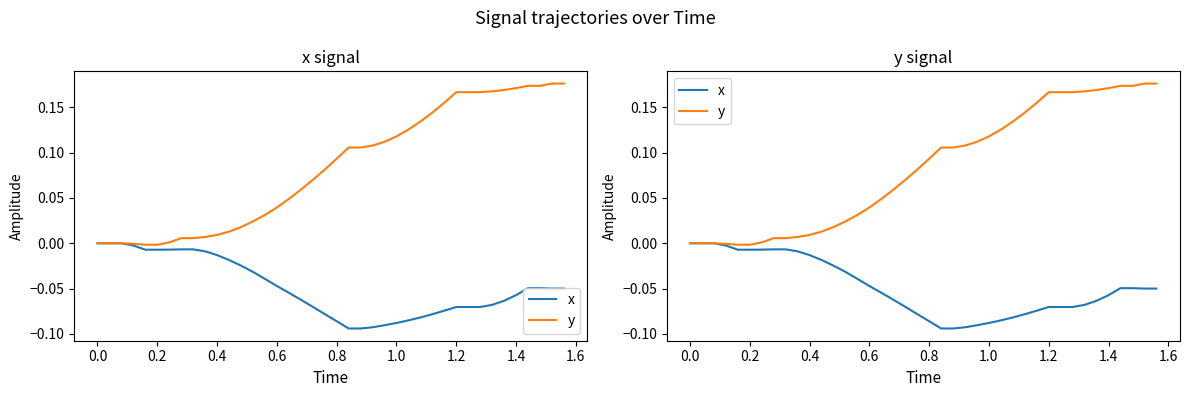

What is the difference between the second highest and second lowest values in the y series?

0.2